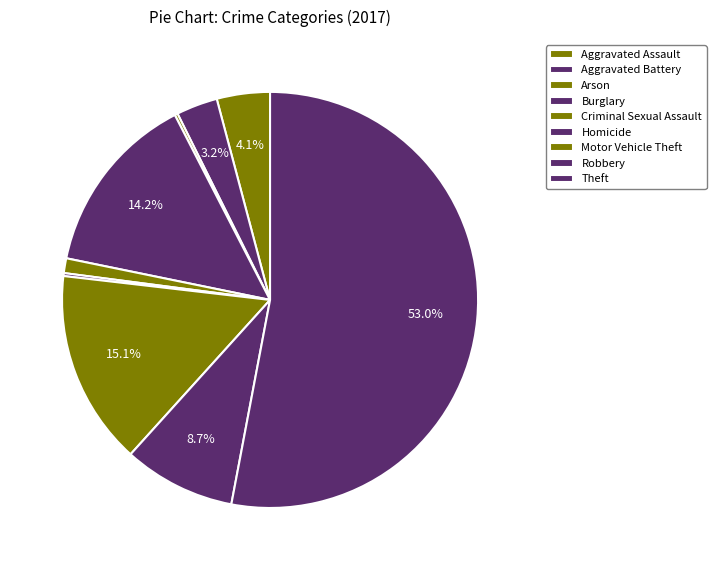

What is the ratio of the value at Burglary to the value at Theft?

0.3